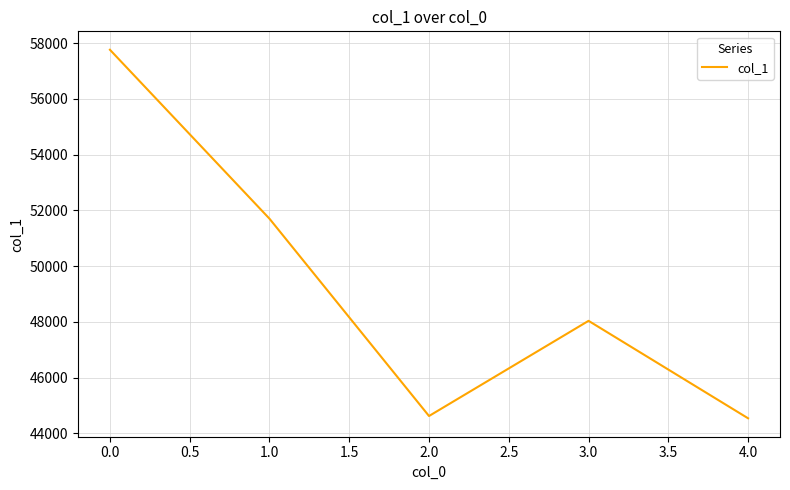

Approximately how many times larger is the value at 1.0 compared to 0.0?

0.9